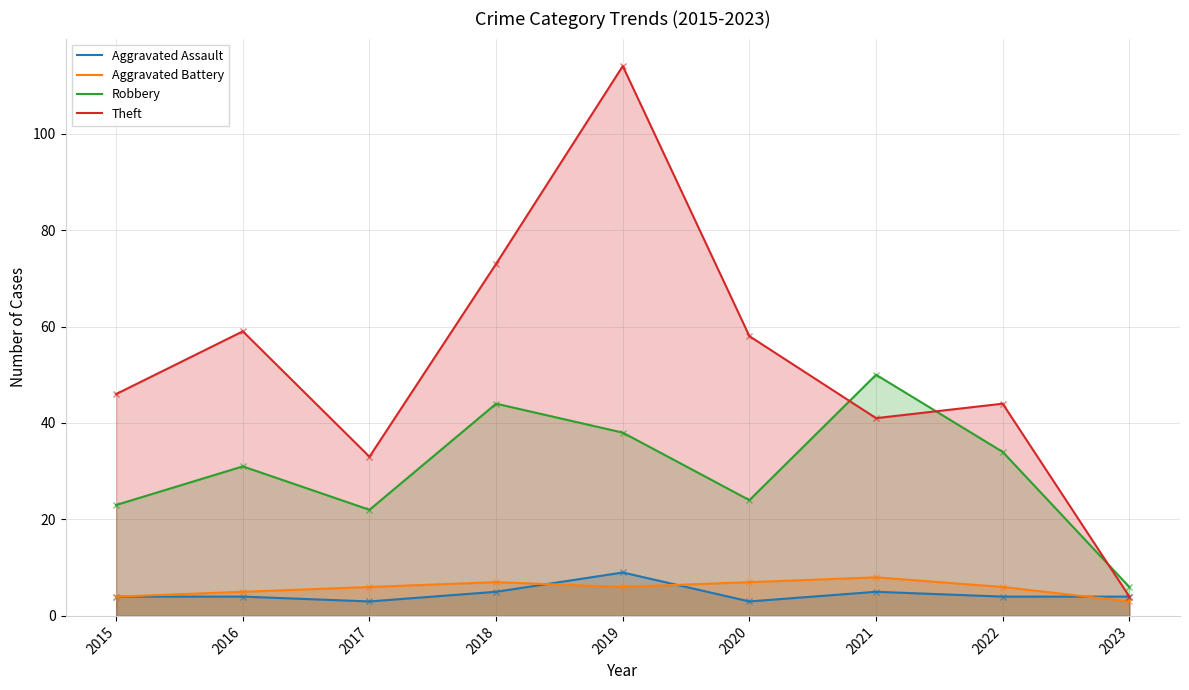

True or false: Aggravated Battery and Robbery cross at least once.

False